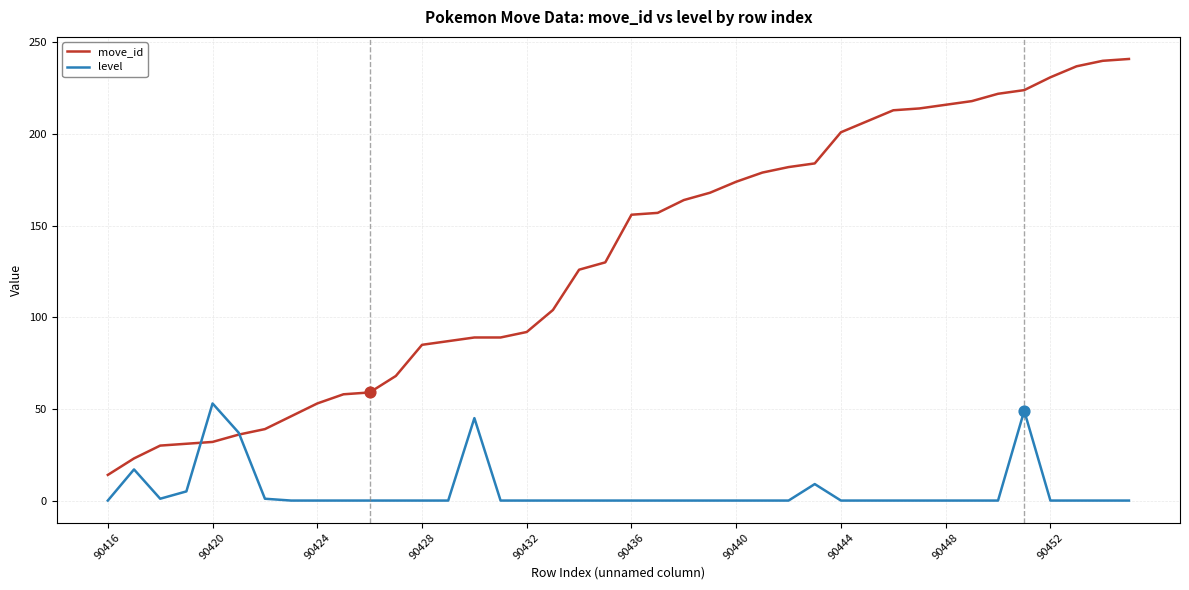

Which series has the largest total across all categories?

move_id